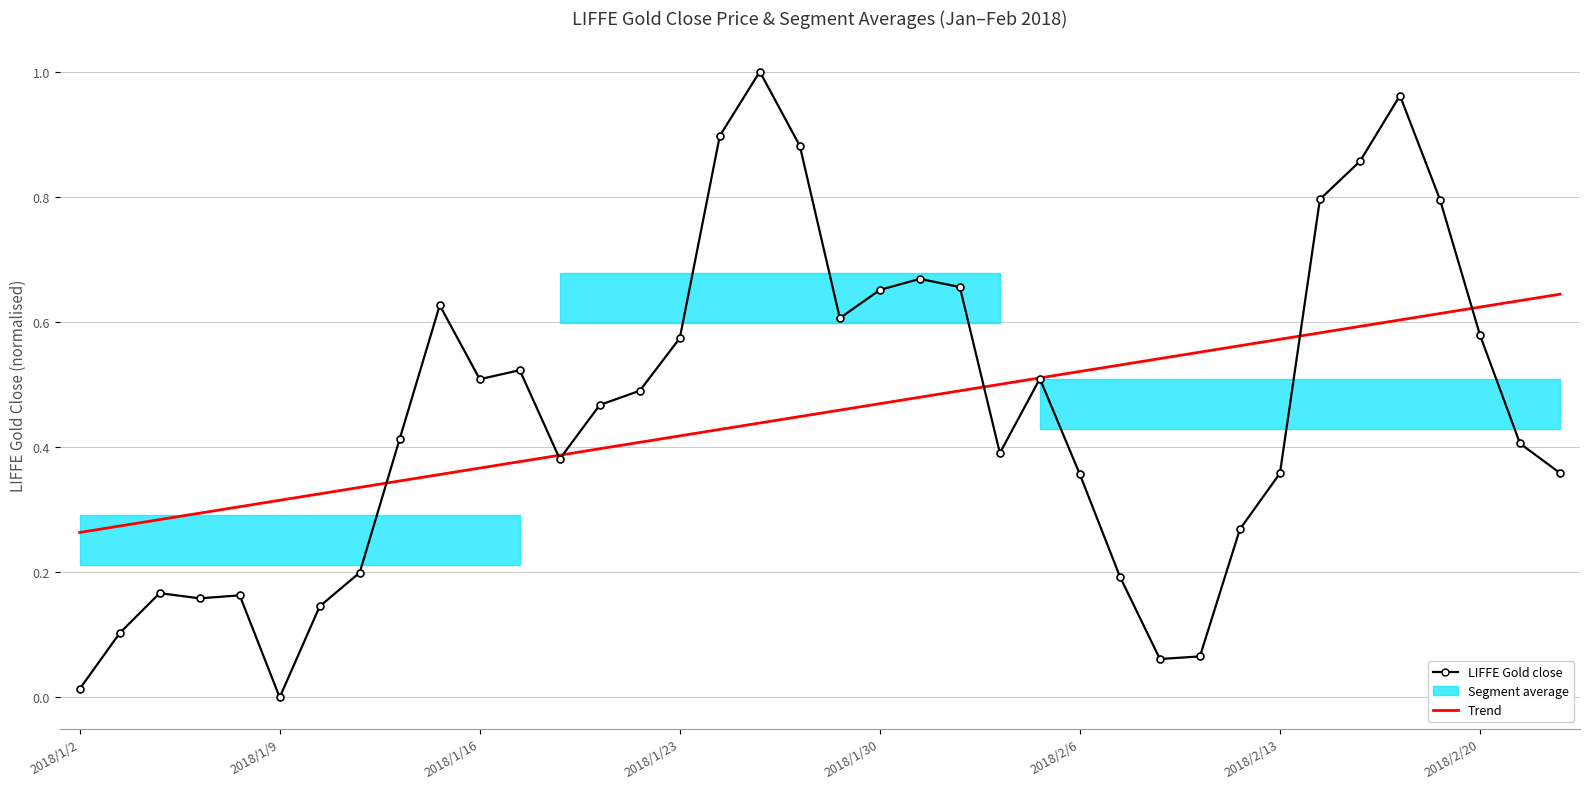

True or false: Trend and LIFFE_Gold_close cross at least once.

True